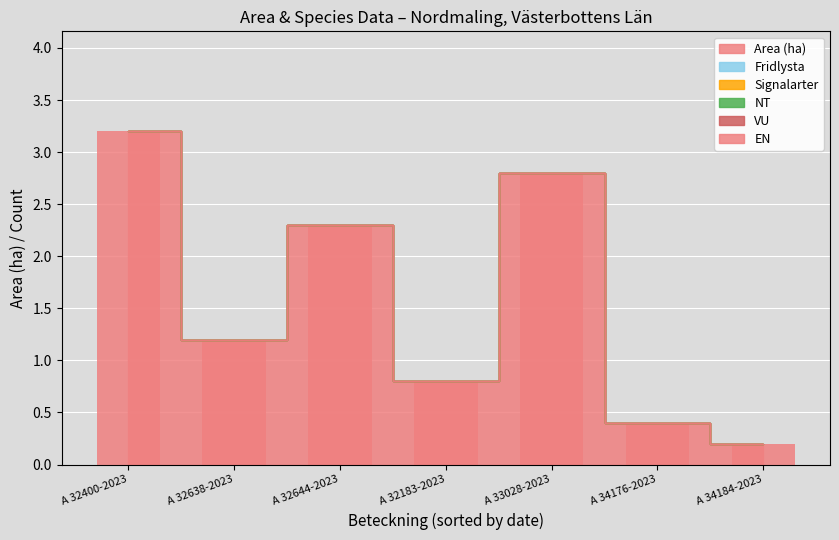

Which category has the highest value across all series?

A 32400-2023